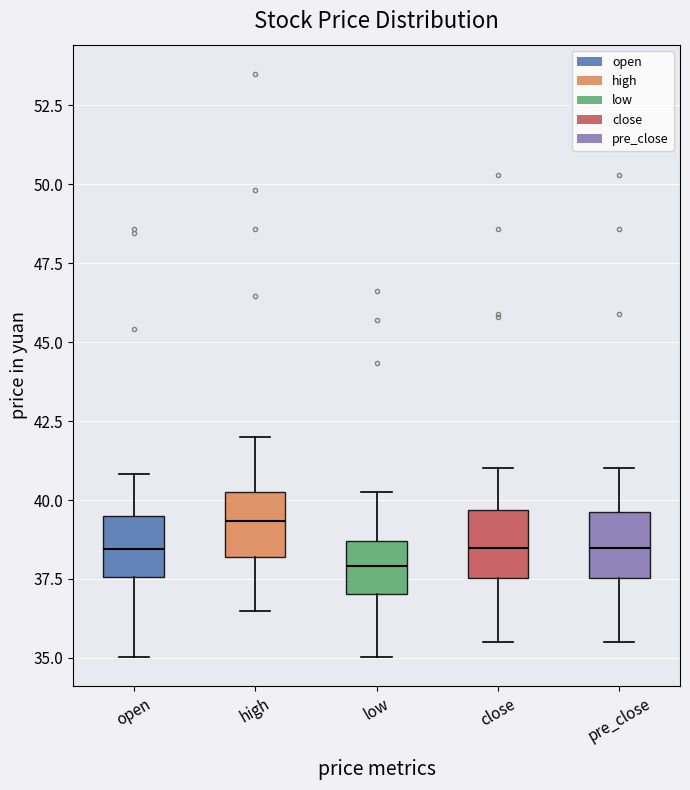

Where does the lower whisker of the box for low end on the y-axis? The values are not printed on the chart, so give them approximately, as read against the axis.

35.0